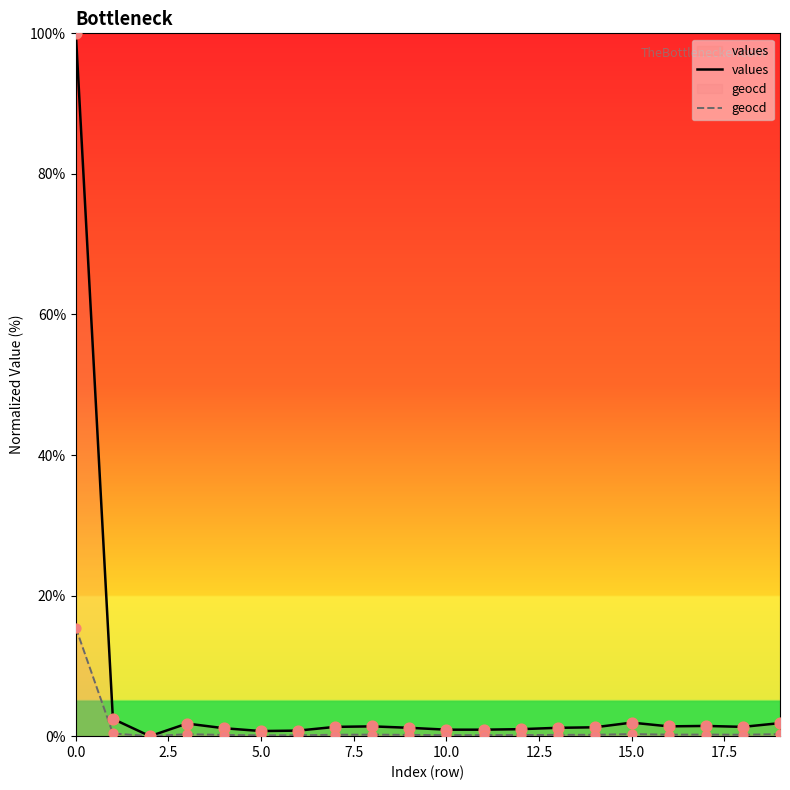

Which series reaches the maximum Y coordinate?

values